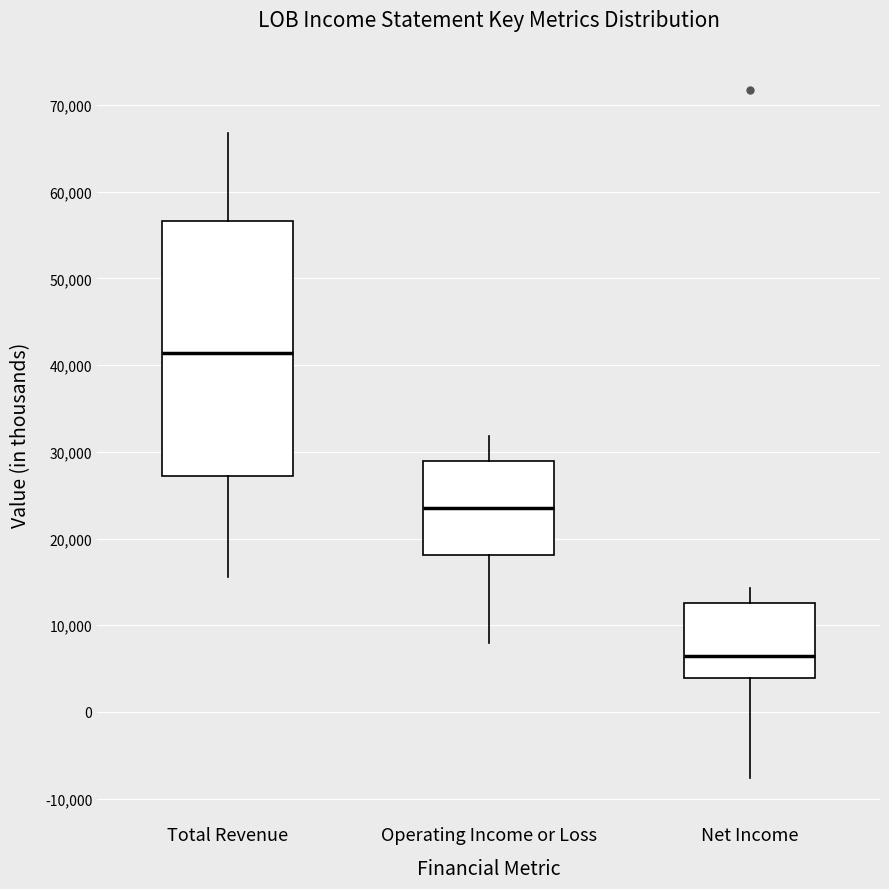

Reading left to right, read every box against the y-axis: the position of its median line, the range the box covers, and the ends of its whiskers. The values are not printed on the chart, so give them approximately, as read against the axis.

Total Revenue: median 41000, box 27000 to 57000, whiskers 16000 to 67000
Operating Income or Loss: median 24000, box 18000 to 29000, whiskers 8000 to 32000
Net Income: median 6000, box 4000 to 13000, whiskers -8000 to 14000